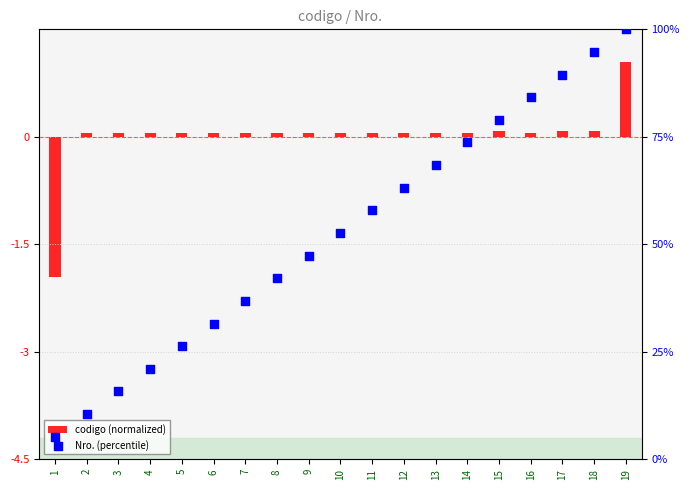

At which category is the sum across all series the highest?

19